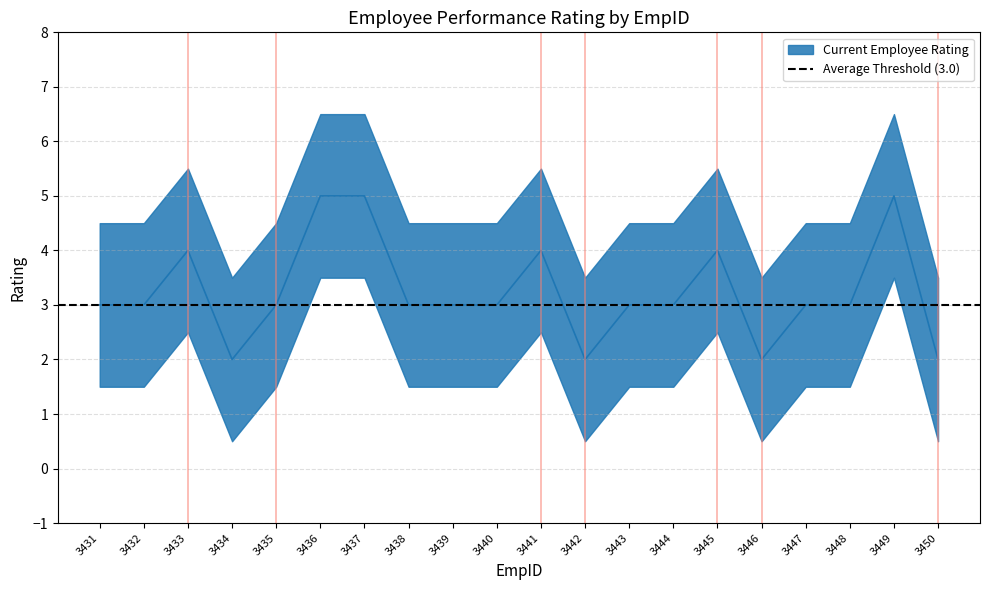

At which category does the chart reach its peak across all series?

3436